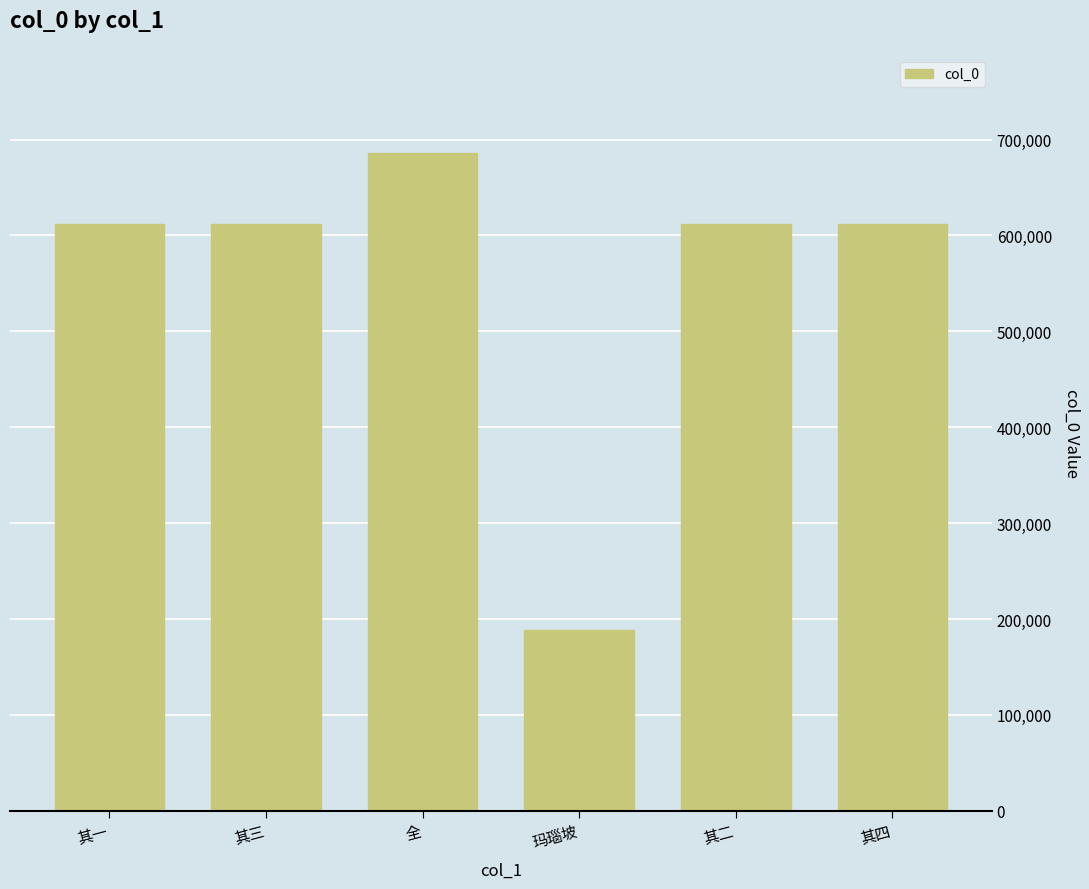

Between 其二 and 玛瑙坡, which is larger?

其二